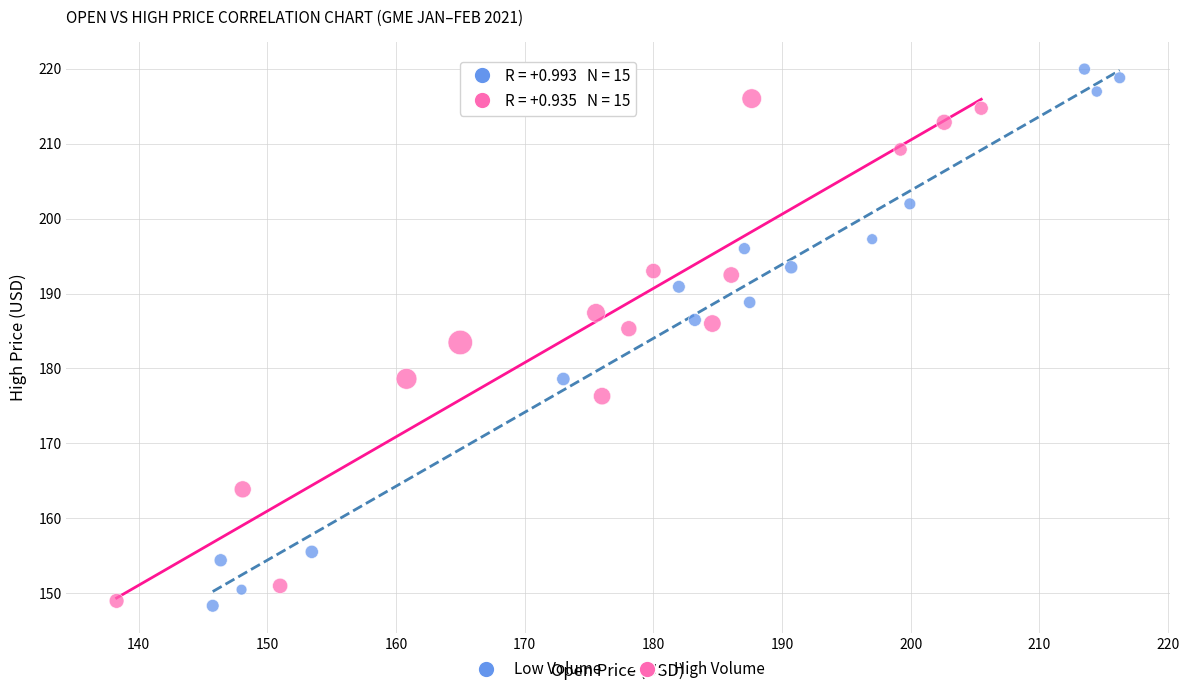

Which series has the widest spread of Y values?

Low Volume